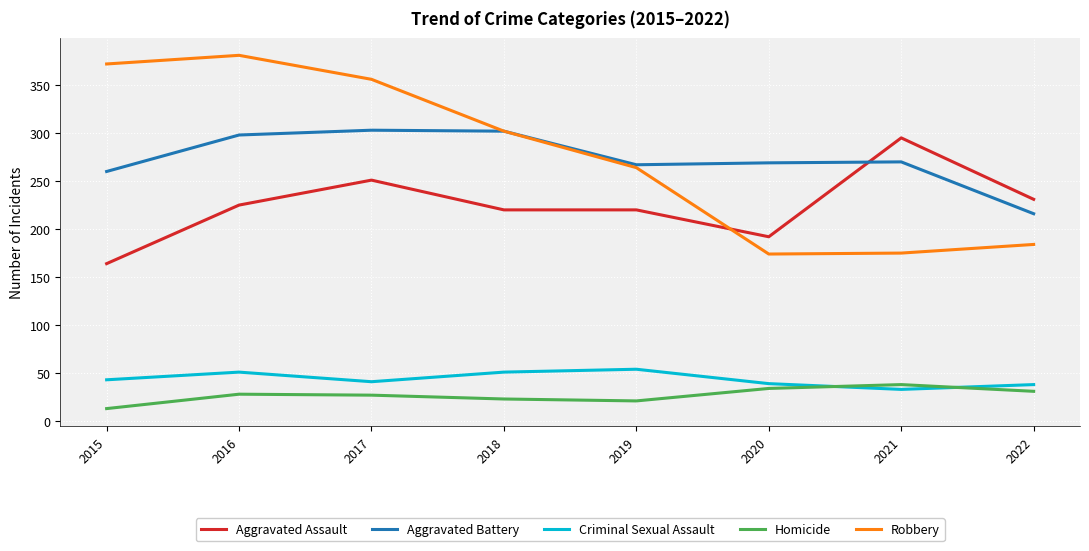

How many lines are shown in the chart?

5